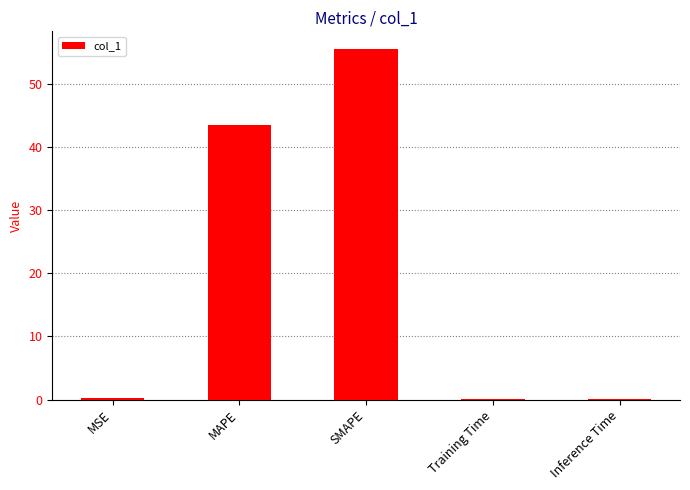

Which category has the highest value across all series?

SMAPE